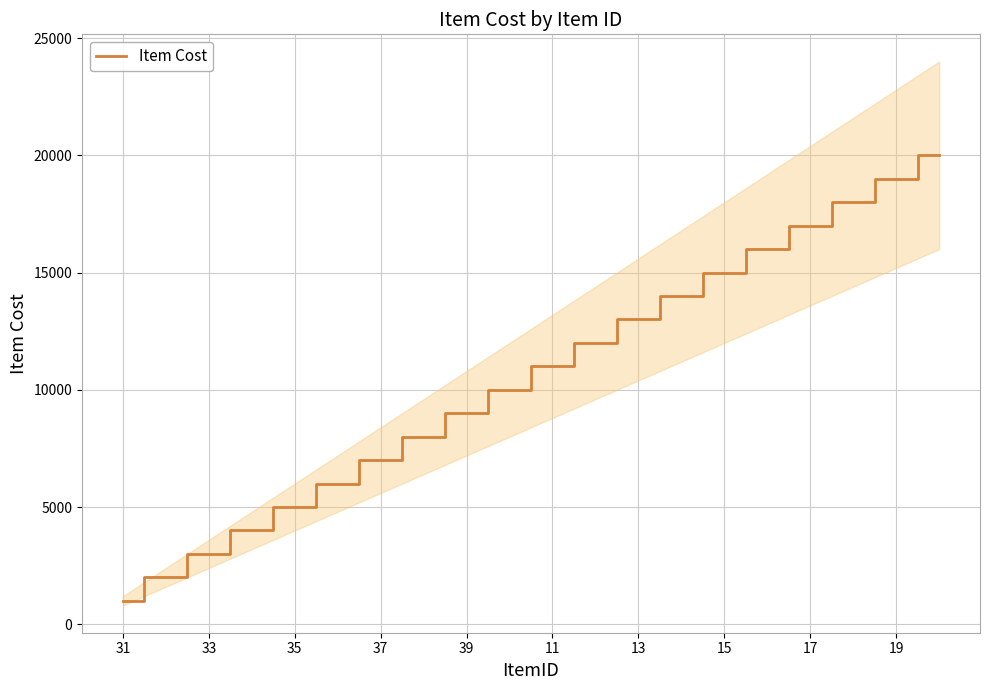

What is the value of the 6th point from the left?

6000